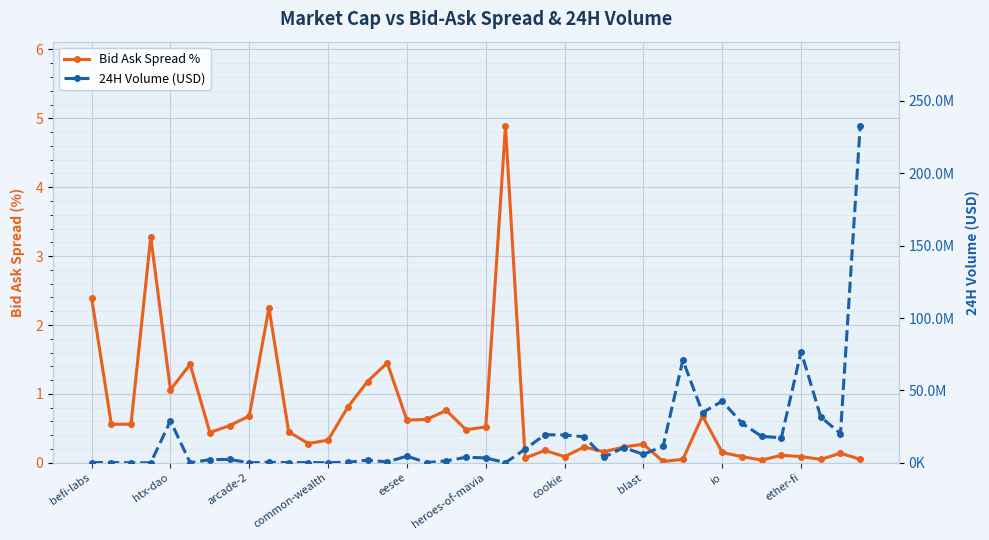

What are all the series names shown in the legend?

Bid Ask Spread %, 24H Volume (USD)